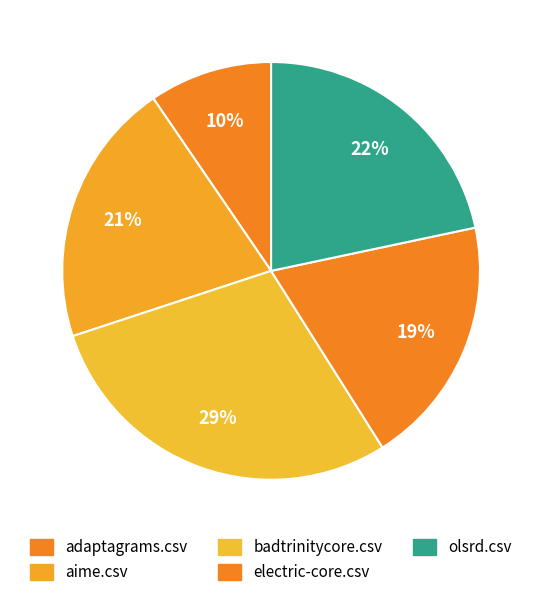

Count the number of slices in the pie.

5